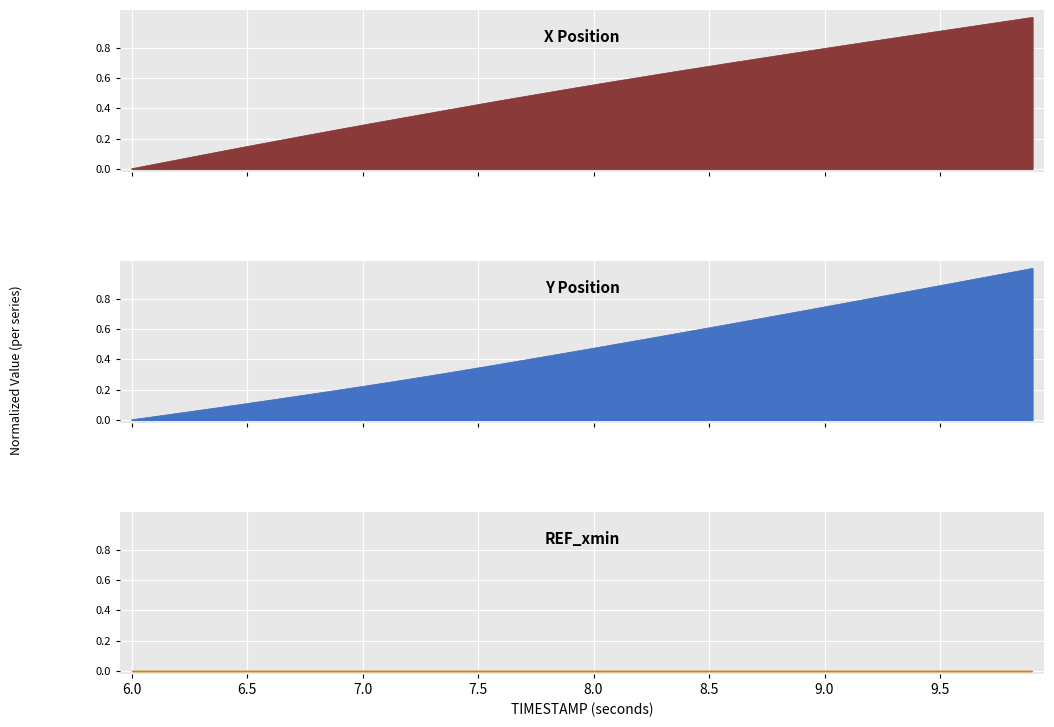

Rank the categories by X value from lowest to highest.

6.0, 6.1, 6.2, 6.3, 6.4, 6.5, 6.6, 6.7, 6.8, 6.9, 7.0, 7.1, 7.2, 7.3, 7.4, 7.5, 7.6, 7.7, 7.8, 7.9, 8.0, 8.1, 8.2, 8.3, 8.4, 8.5, 8.6, 8.7, 8.8, 8.9, 9.0, 9.1, 9.2, 9.3, 9.4, 9.5, 9.6, 9.7, 9.8, 9.9